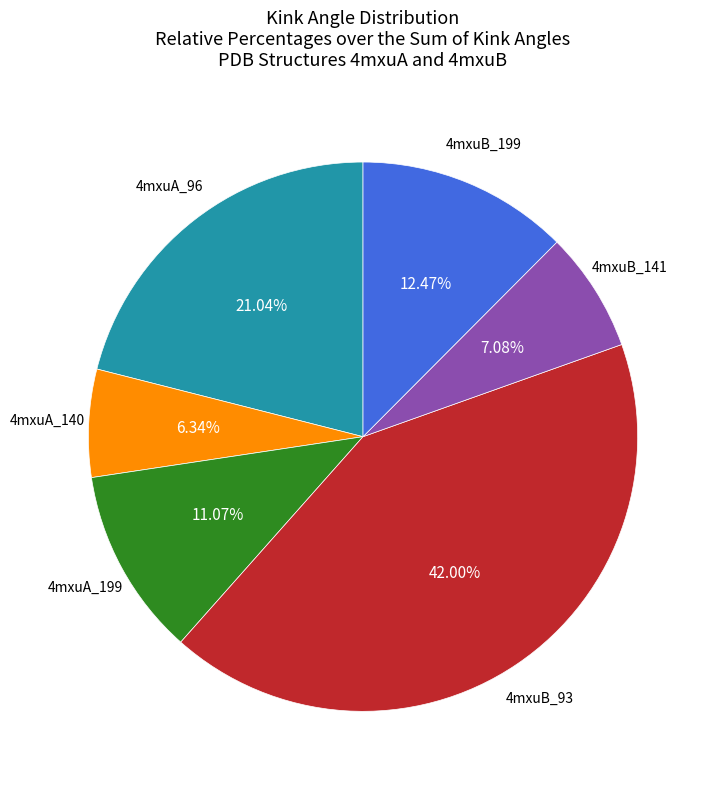

Is there a majority slice in this chart?

No